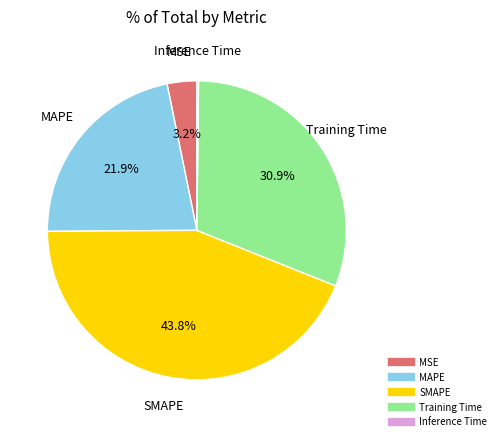

To the nearest percent, what is the difference between the largest and smallest slice percentages?

44%